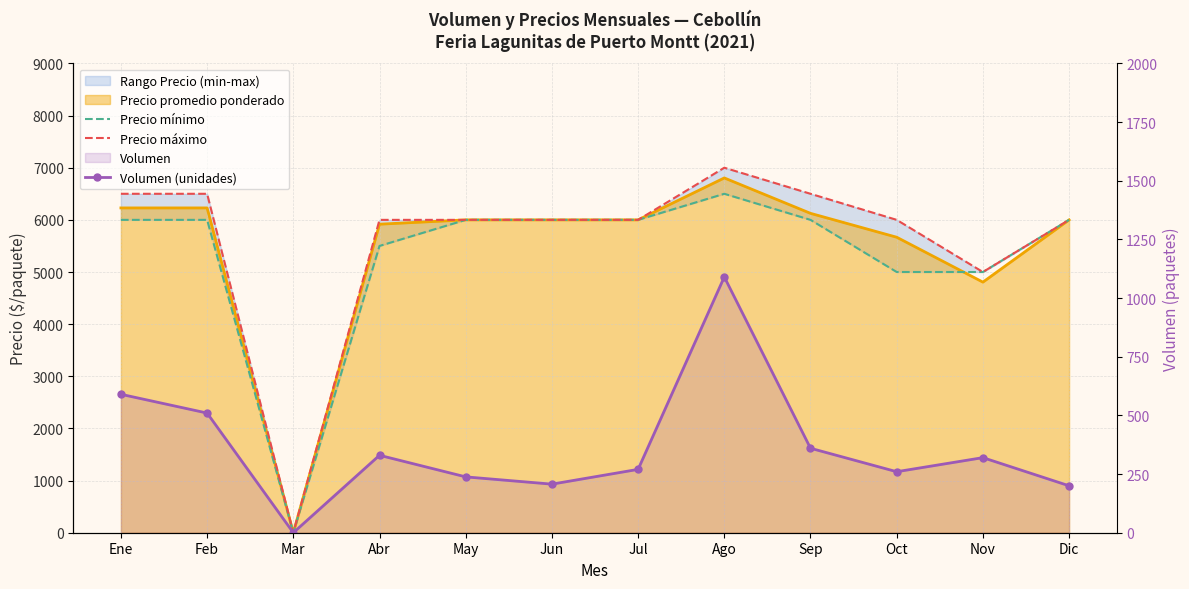

What is the spread (max minus min) of values at Feb?

5990